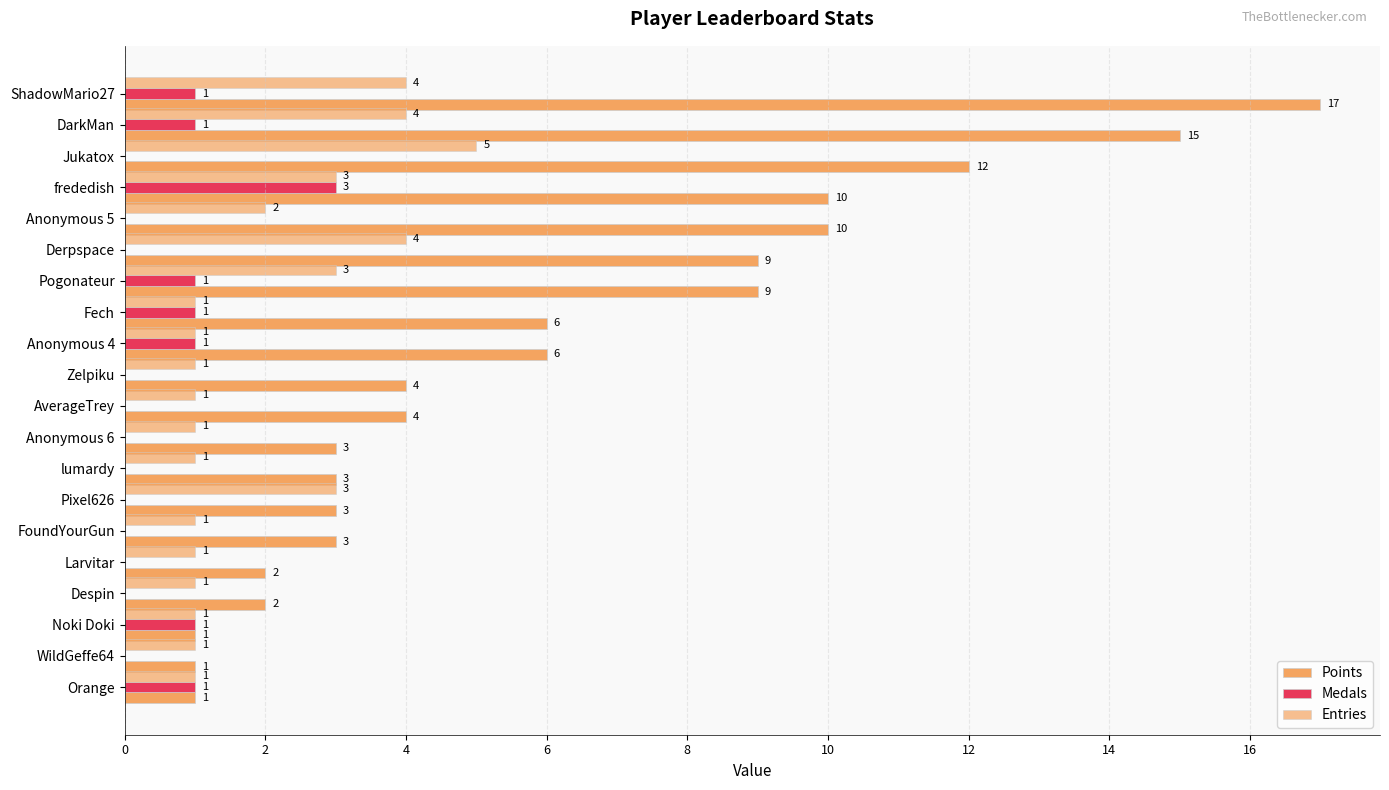

How many distinct data groups are displayed?

3